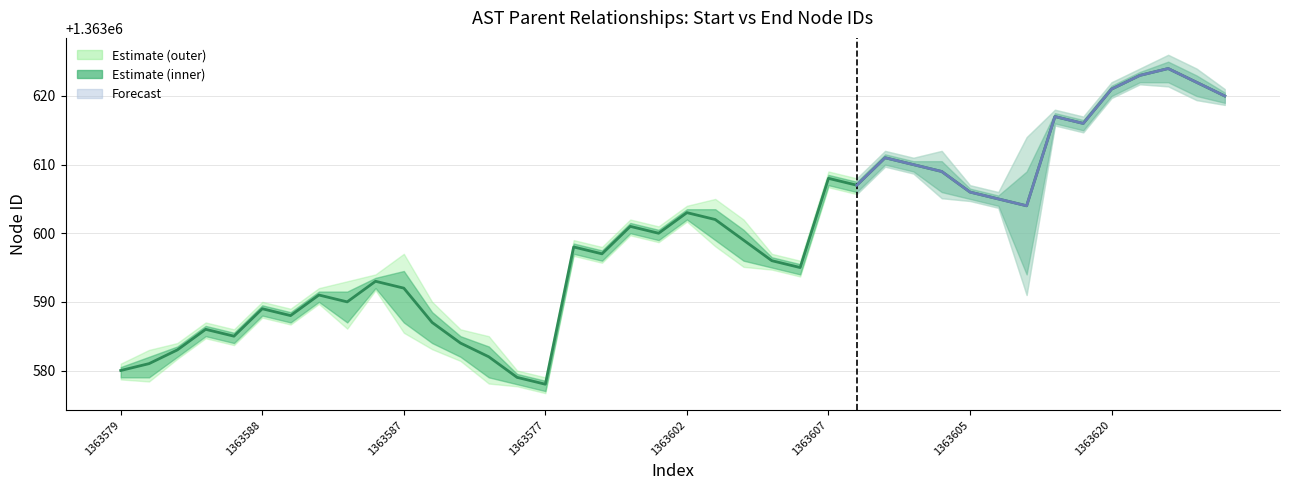

Does the chart display data point markers on the line(s)?

No